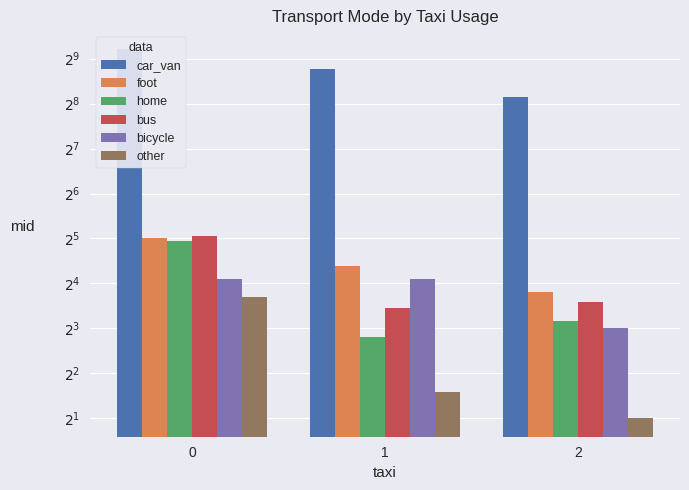

Reading right to left, what are all the values shown in this chart?

car_van: 2=284	1=437	0=596
foot: 2=14	1=21	0=32
home: 2=9	1=7	0=31
bus: 2=12	1=11	0=33
bicycle: 2=8	1=17	0=17
other: 2=2	1=3	0=13